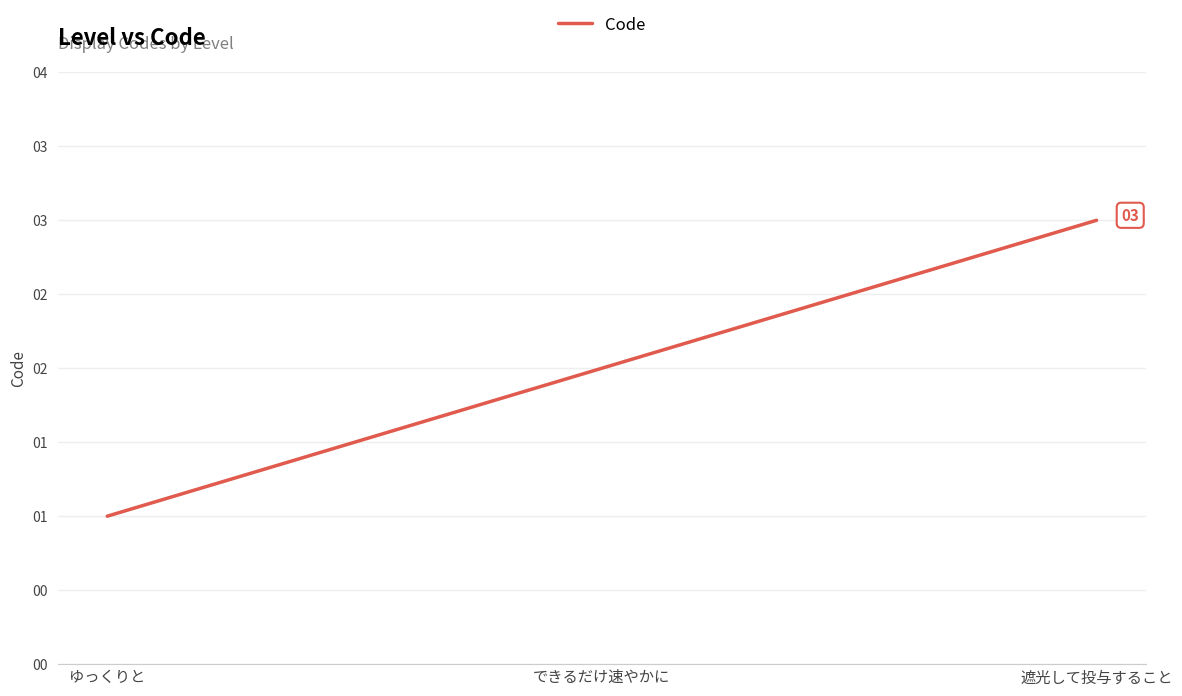

List the labels in order of value, largest first.

遮光して投与すること, できるだけ速やかに, ゆっくりと